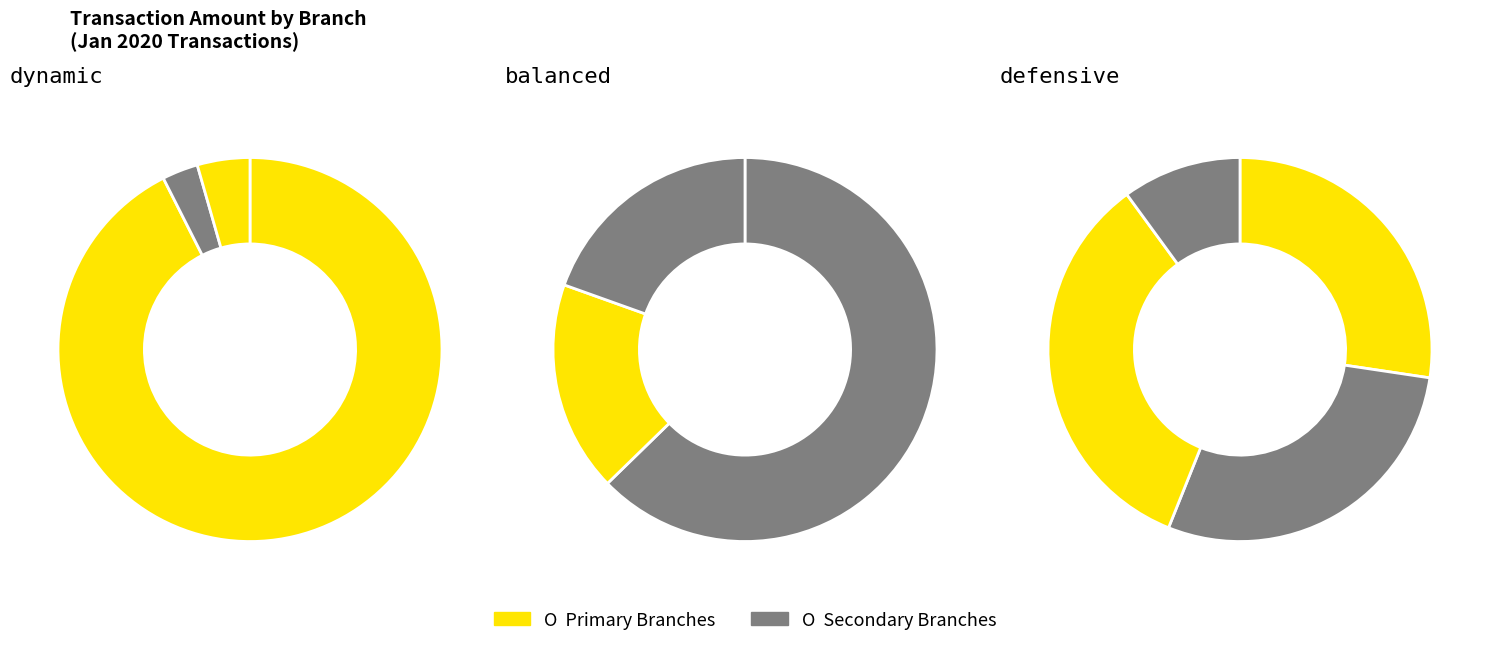

To the nearest percent, what is the average slice percentage?

10%